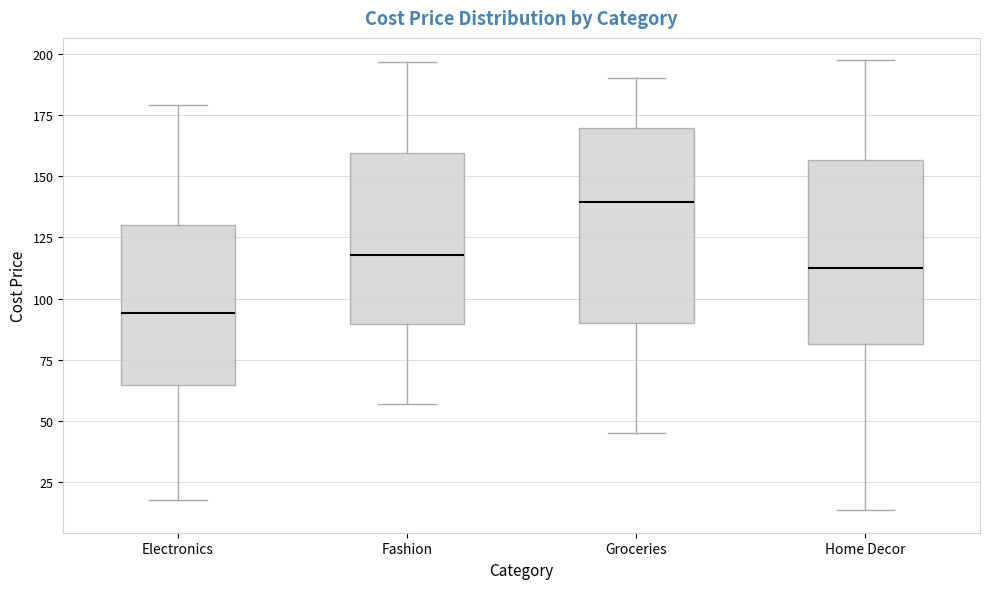

Reading left to right, read every box against the y-axis: the position of its median line, the range the box covers, and the ends of its whiskers. The values are not printed on the chart, so give them approximately, as read against the axis.

Electronics: median 95, box 65 to 130, whiskers 20 to 180
Fashion: median 120, box 90 to 160, whiskers 55 to 195
Groceries: median 140, box 90 to 170, whiskers 45 to 190
Home Decor: median 115, box 80 to 155, whiskers 15 to 195